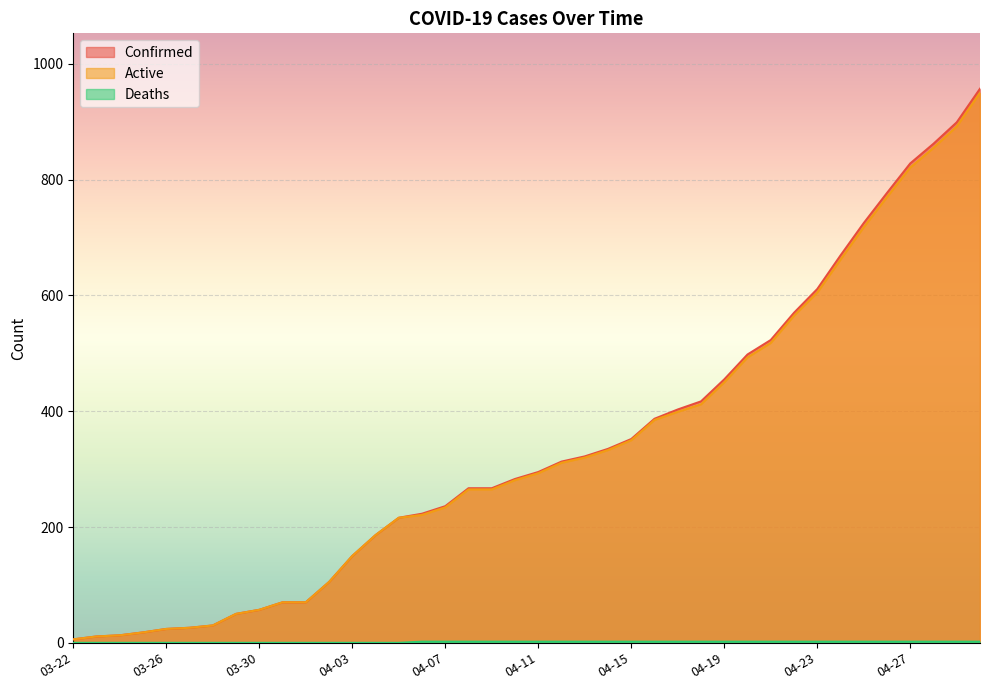

Which series has the largest range (max minus min)?

Confirmed